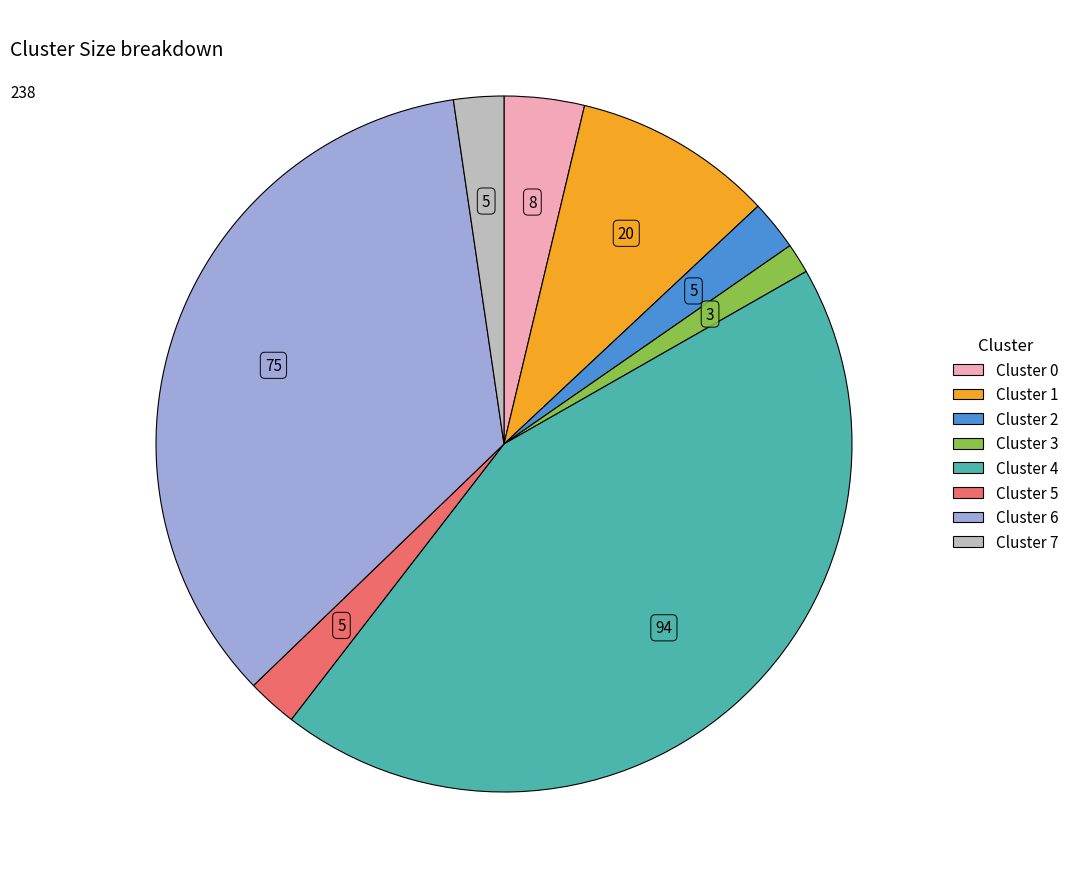

Is the sum of Cluster 4 and Cluster 7 greater than half?

No